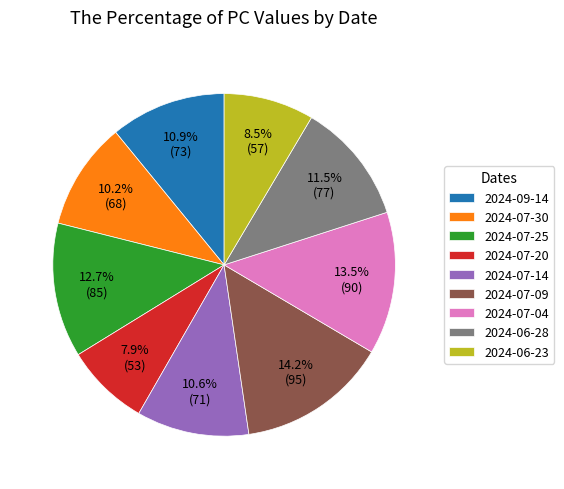

Which slice is the smallest?

2024-07-20